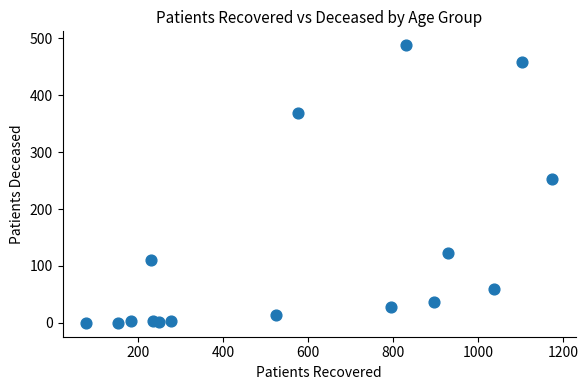

What Y value in the scatter plot is closest to 244?

252